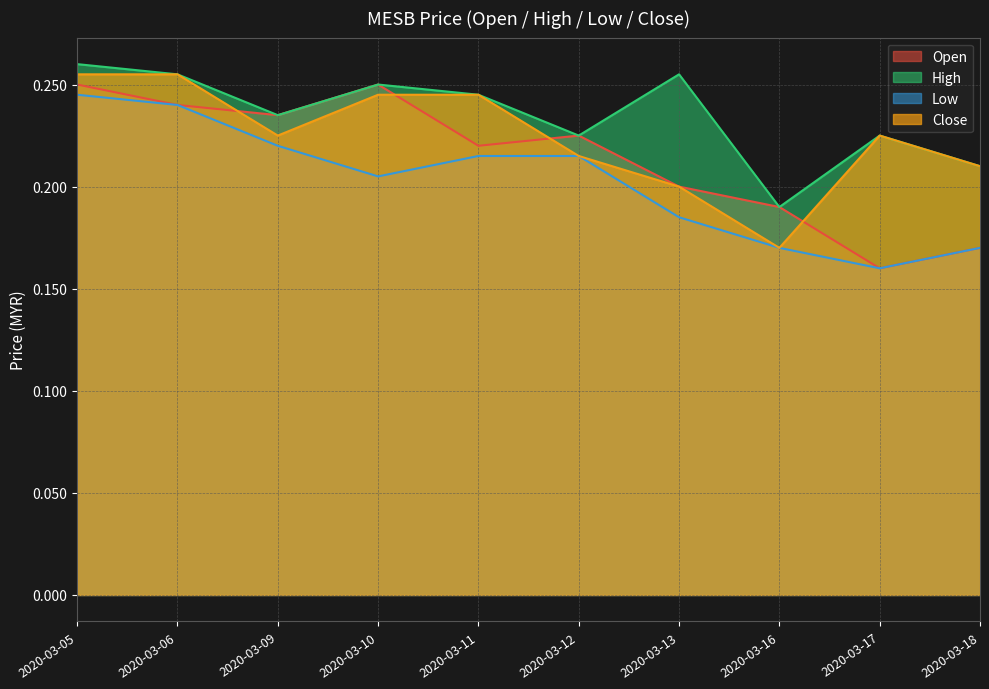

Which series changed the most between 2020-03-06 and 2020-03-17?

open